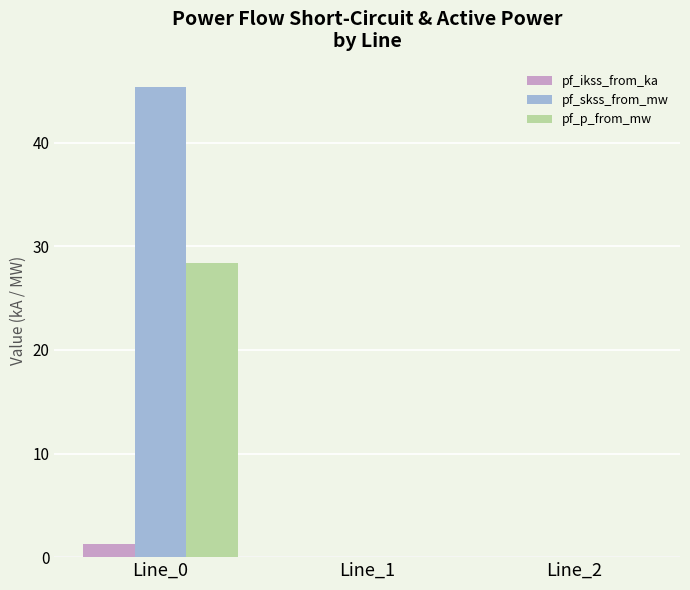

Between Line_0 and Line_2, which series saw the biggest shift?

pf_skss_from_mw